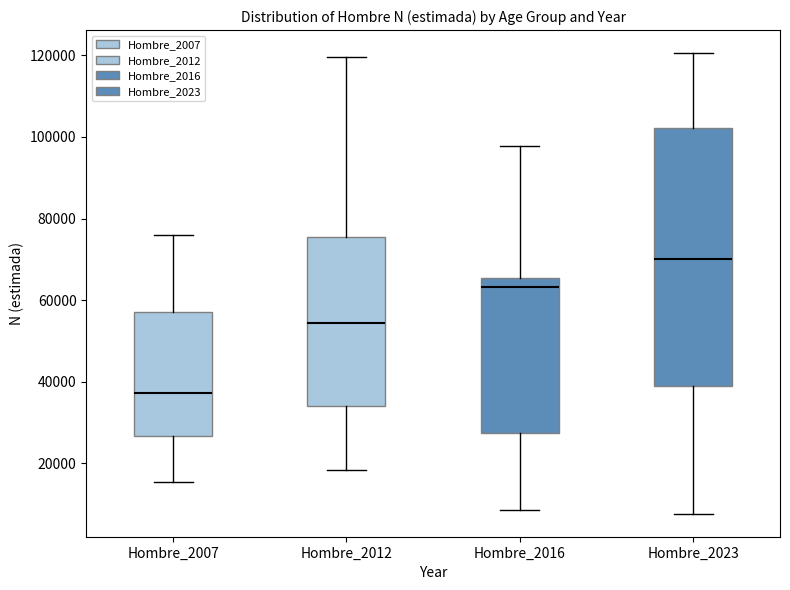

Which box's median line is the highest?

Hombre_2023